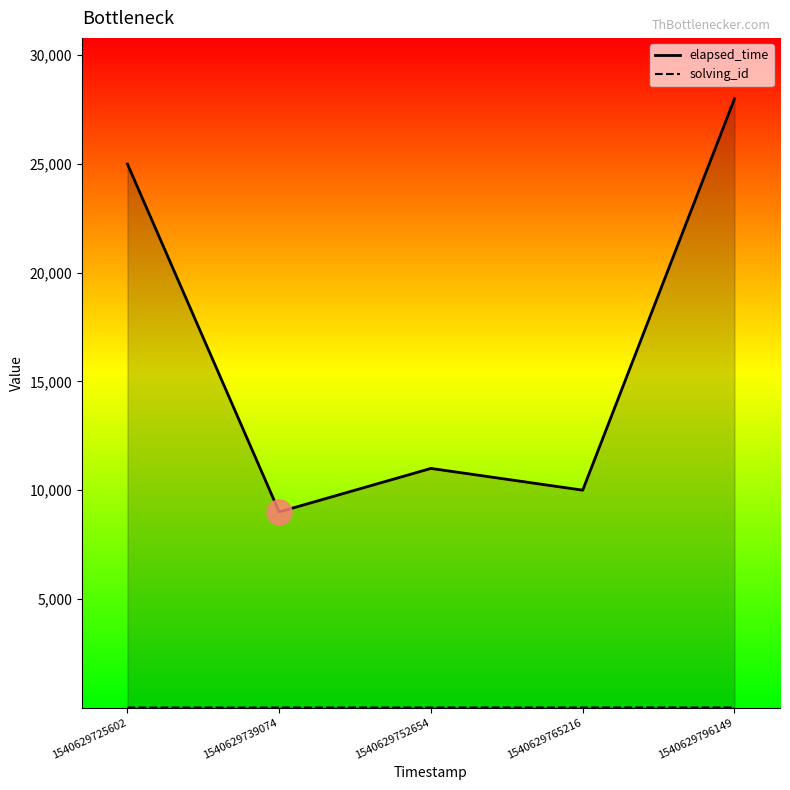

What is the total value across all series at 1540629739074?

9002